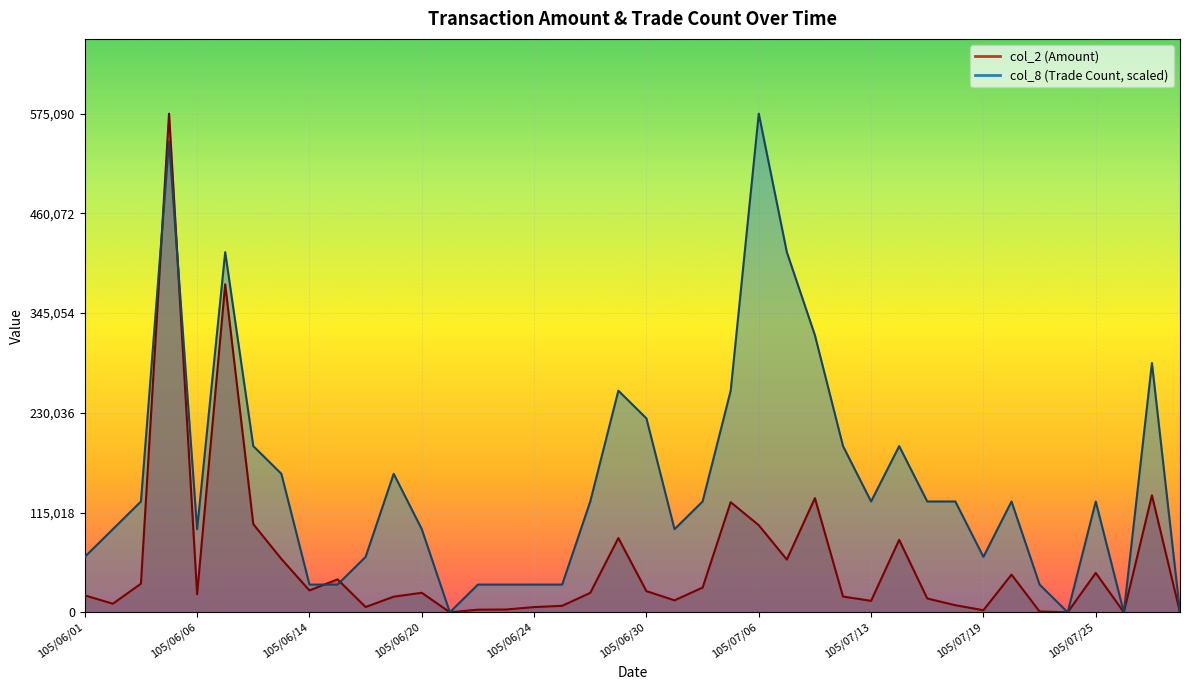

How many lines are shown in the chart?

2